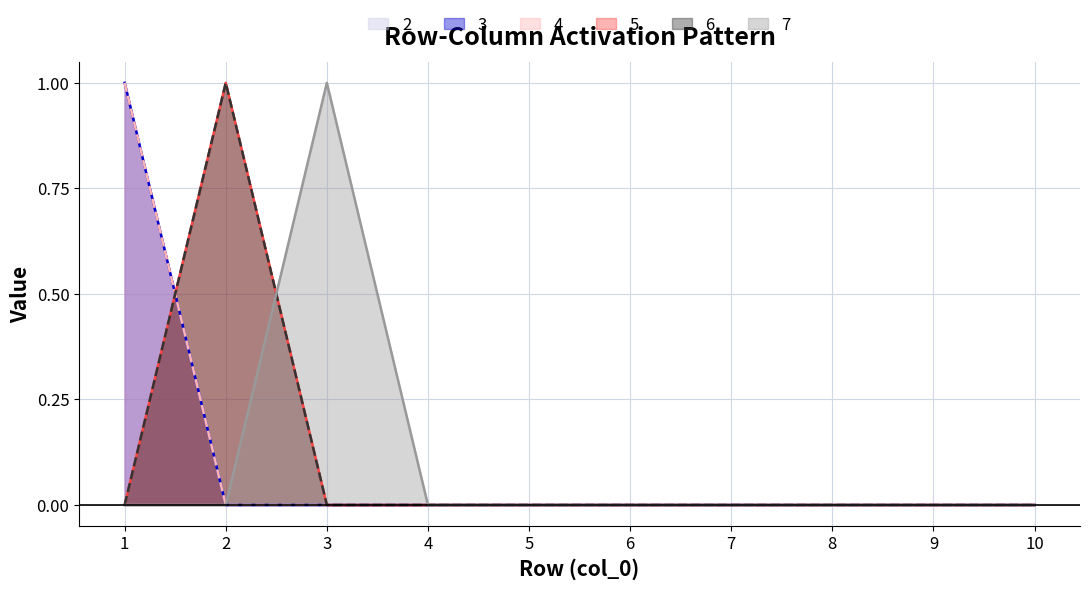

How many 6 values are between 0 and 1?

10